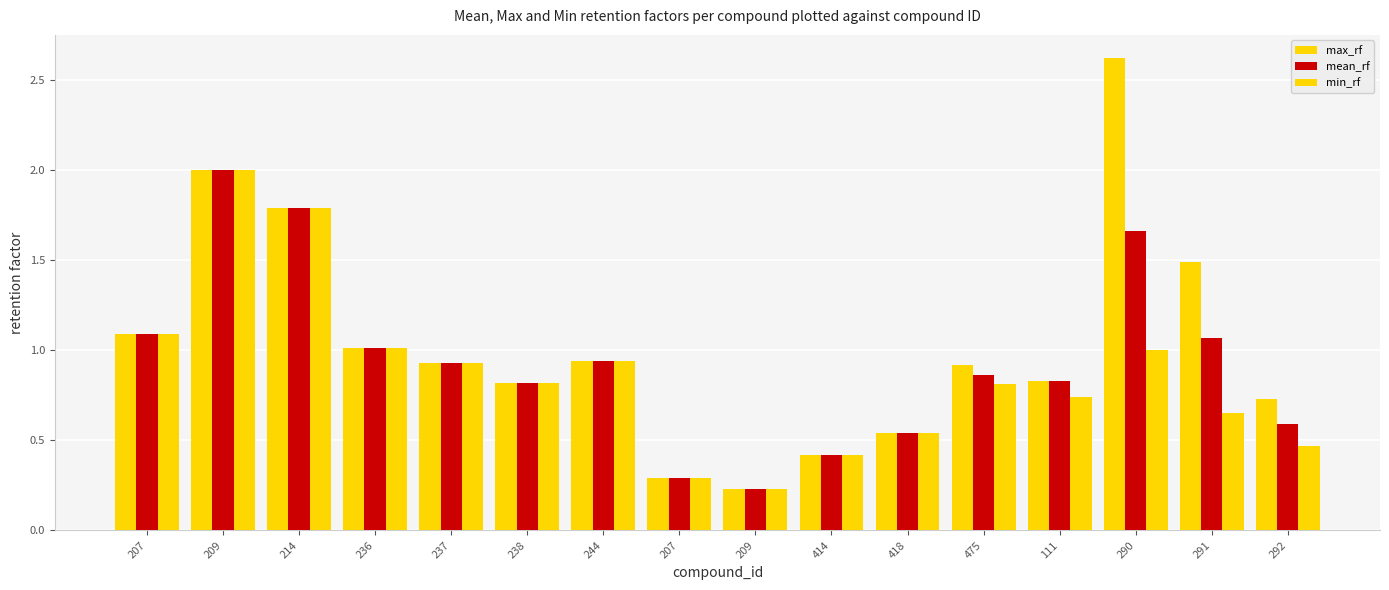

How many series are shown in this chart?

3